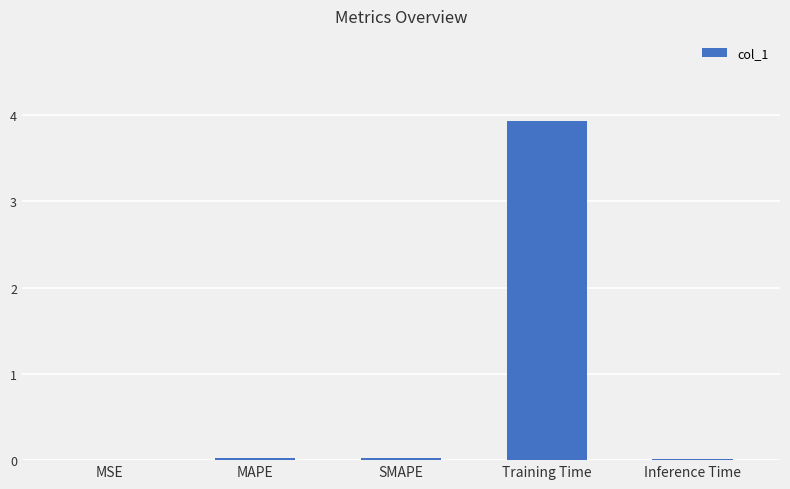

True or false: the data shows 0.0 at Inference Time.

True